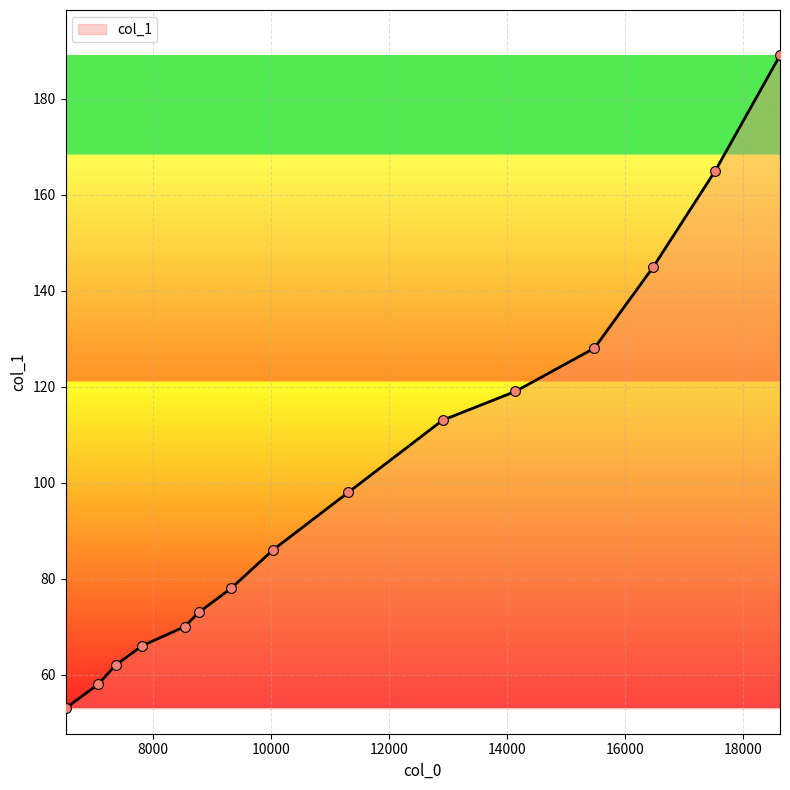

What is the difference between the maximum and minimum values?

136